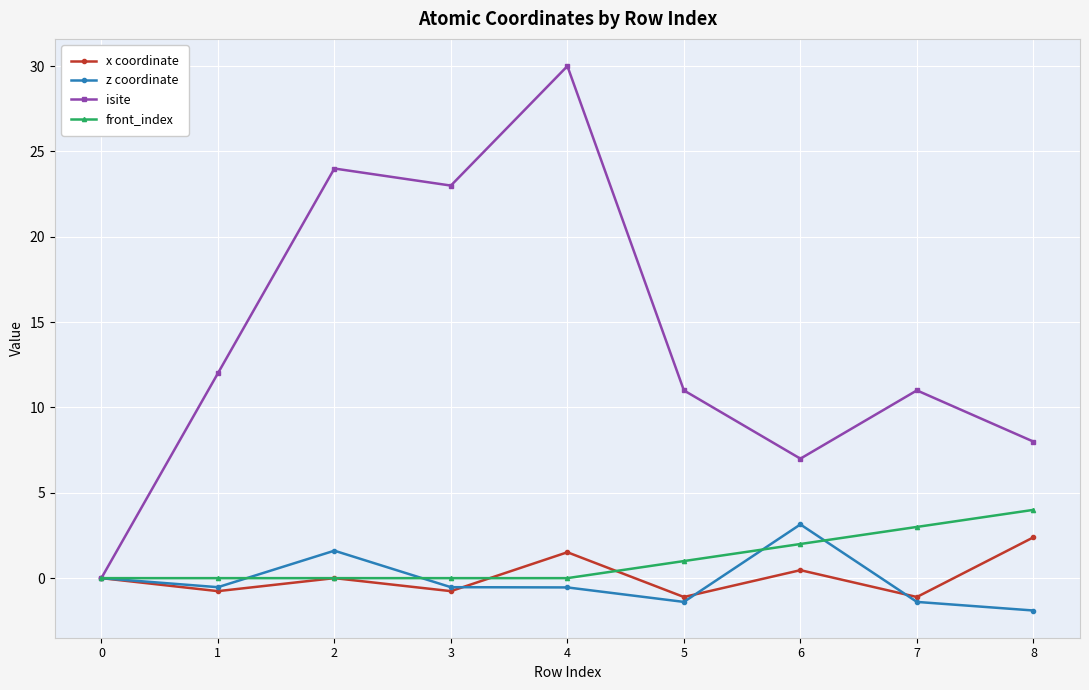

Between 1 and 3, which series saw the biggest shift?

isite